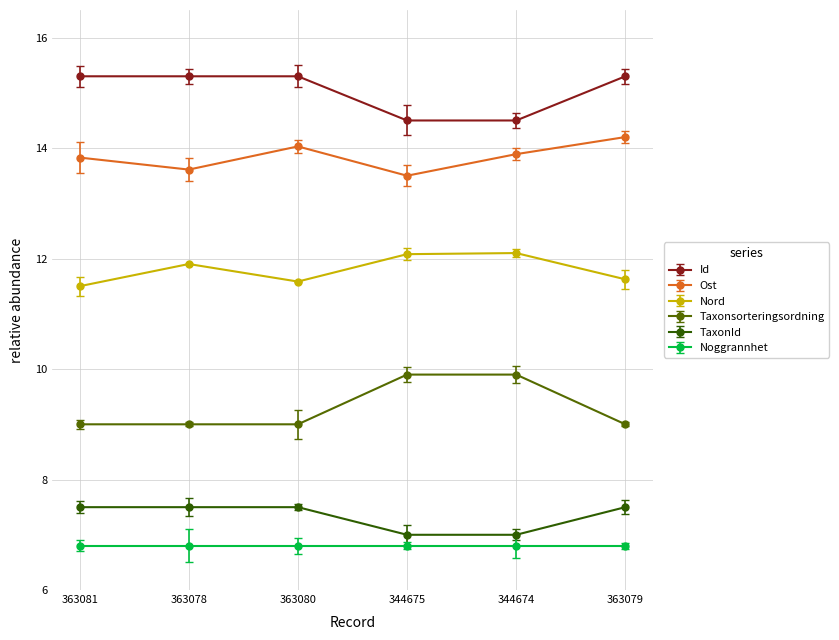

At which category does Ost reach its first local peak?

363080